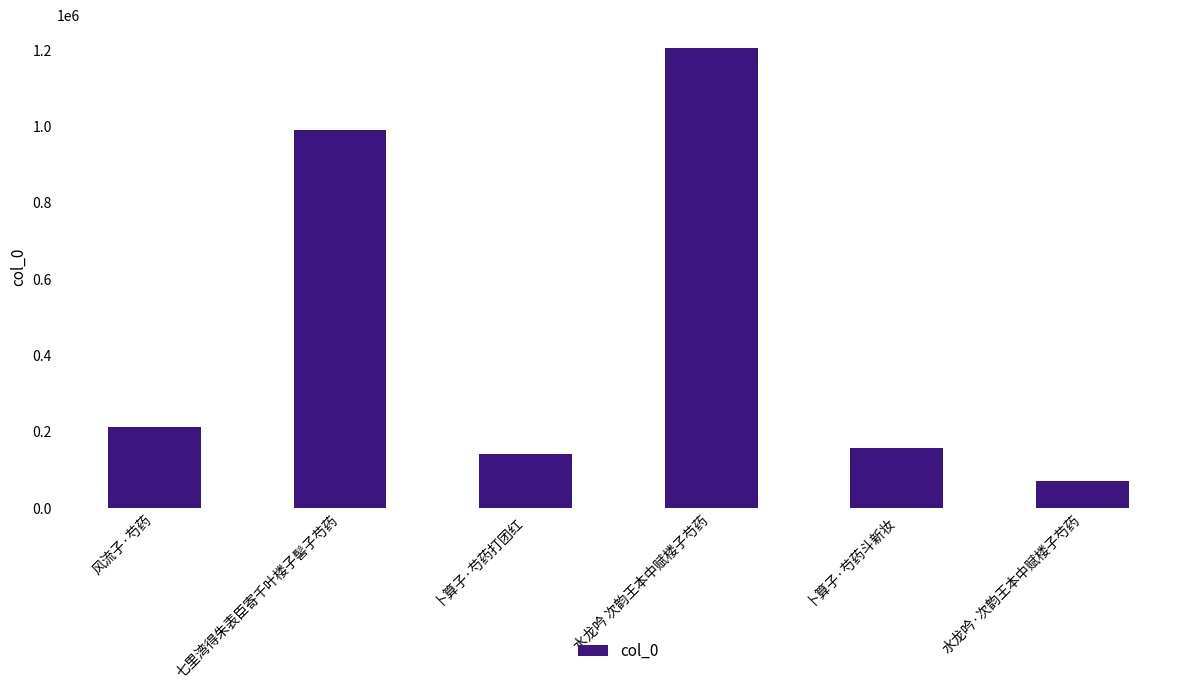

Reading right to left, what are all the values shown in this chart?

水龙吟·次韵王本中赋楼子芍药=71072	卜算子·芍药斗新妆=156842	水龙吟 次韵王本中赋楼子芍药=1205434	卜算子·芍药打团红=142797	七里湾得朱表臣寄千叶楼子髻子芍药=990773	风流子·芍药=213163